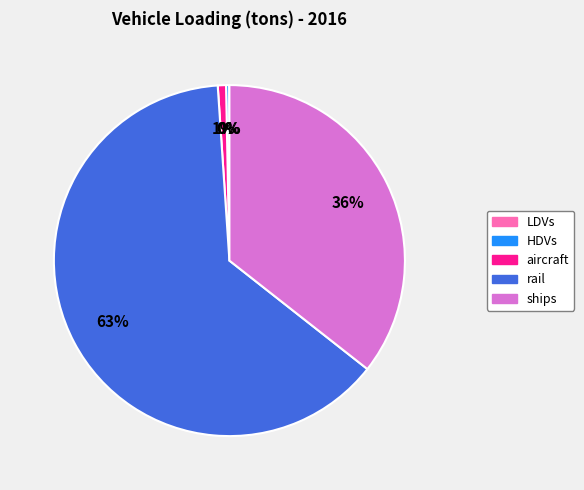

To the nearest percent, what is the difference between the largest and smallest slice percentages?

63%